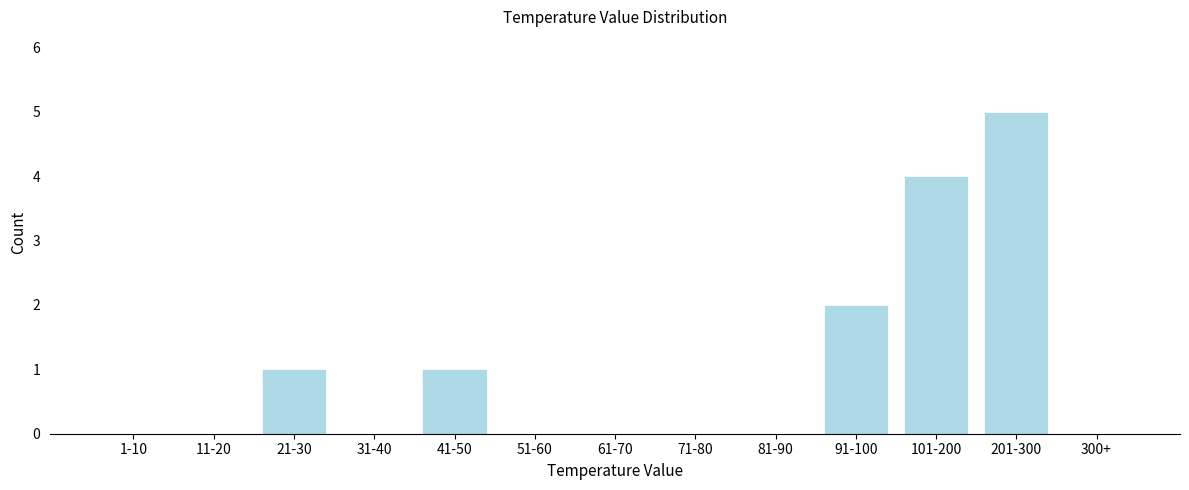

Reading left to right, list all the values displayed in this chart.

1-10=0	11-20=0	21-30=1	31-40=0	41-50=1	51-60=0	61-70=0	71-80=0	81-90=0	91-100=2	101-200=4	201-300=5	300+=0